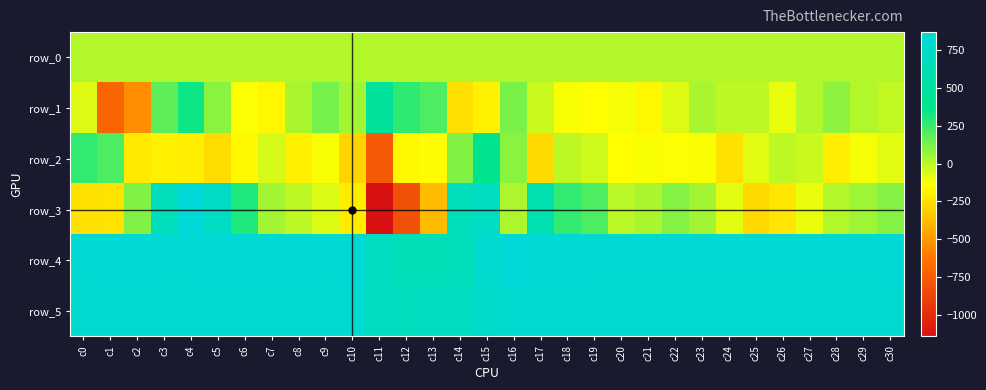

Which series has the largest total across all categories?

row_4